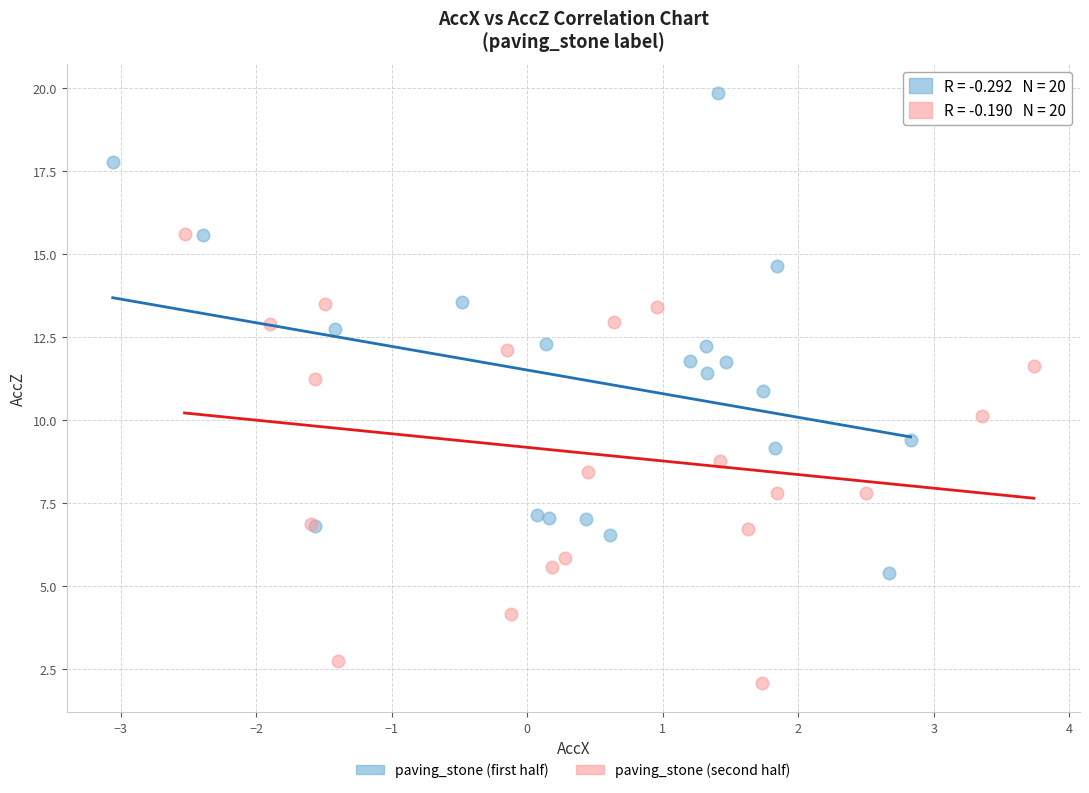

Which series contains the highest Y value?

paving_stone (first half)